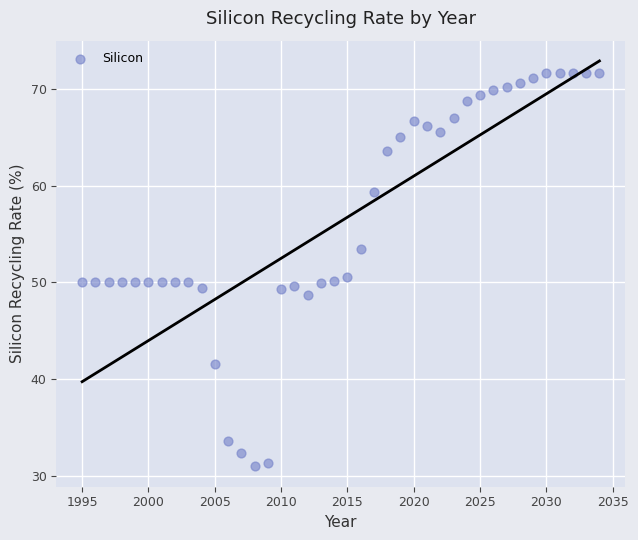

What is the range of Y values (max minus min)?

40.6